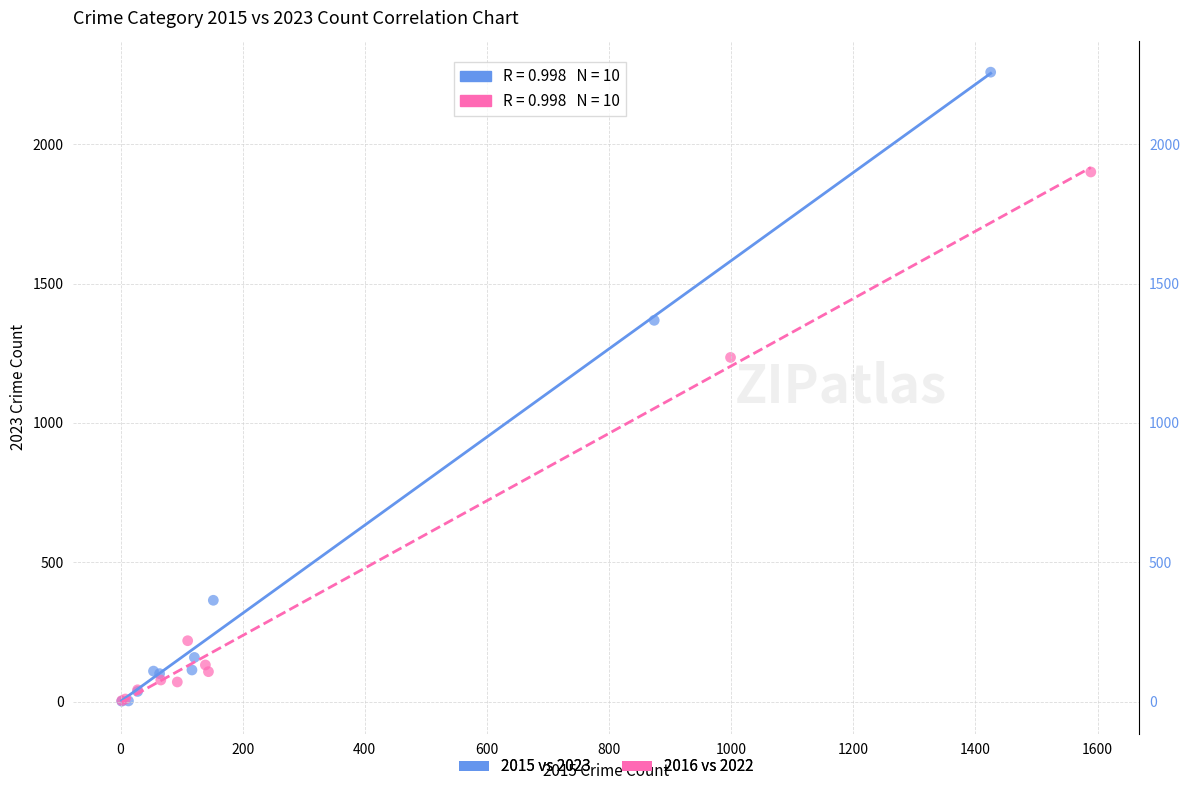

Which series has the largest Y range (max minus min)?

2015 vs 2023